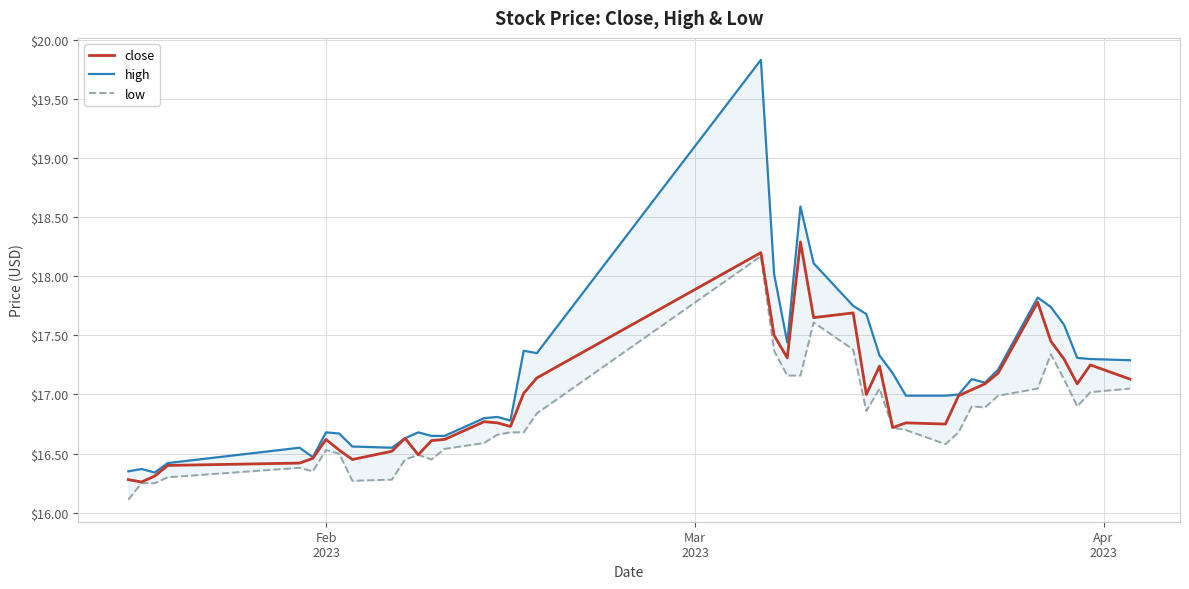

What are all the series names shown in the legend?

close, high, low